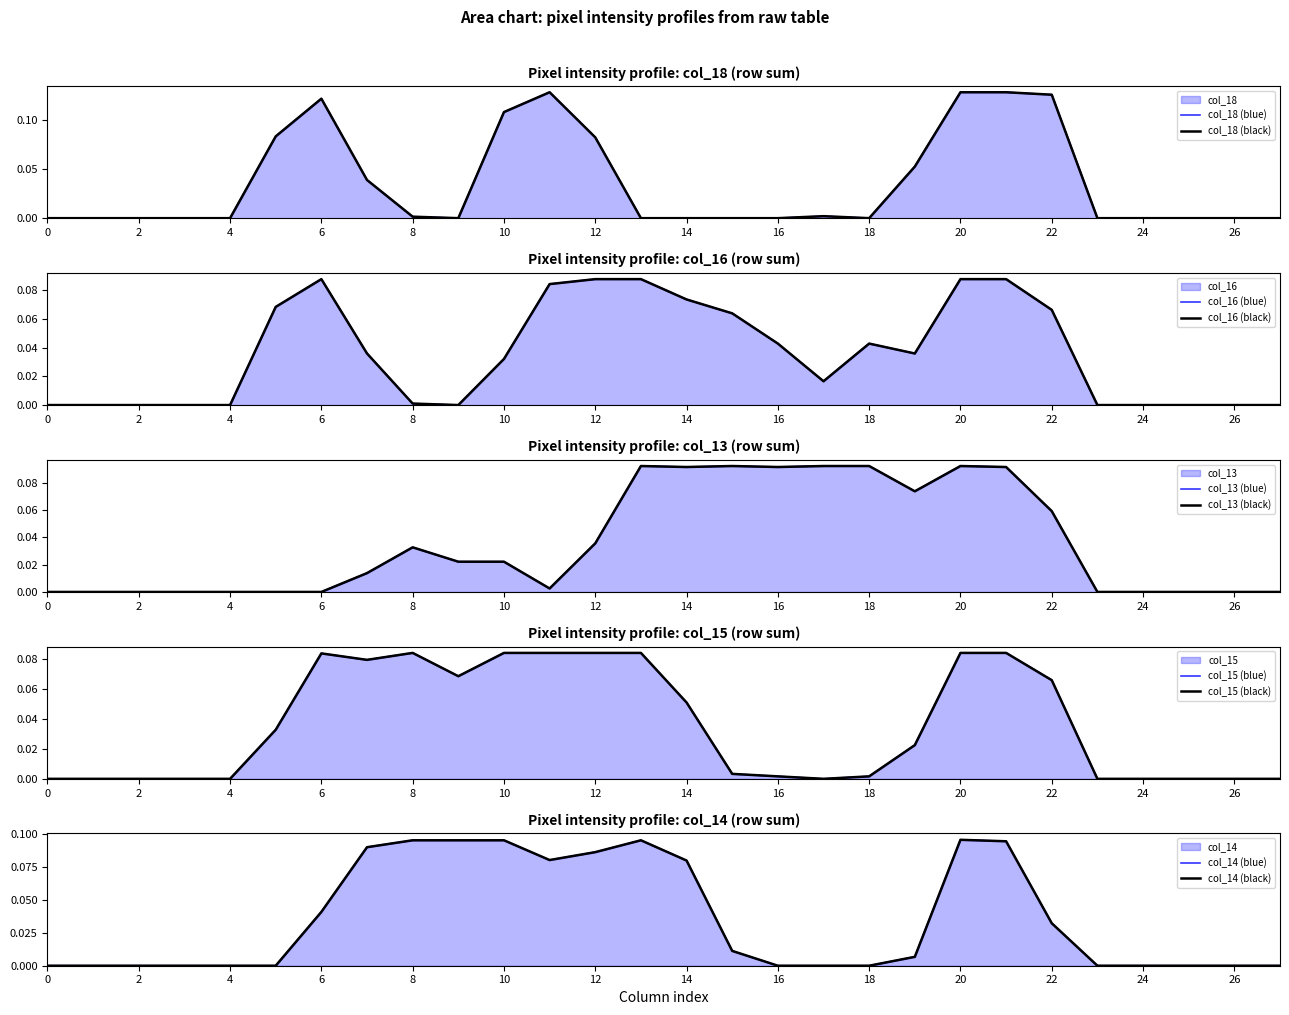

What is the difference between the col_16 values at 13 and 2?

0.1